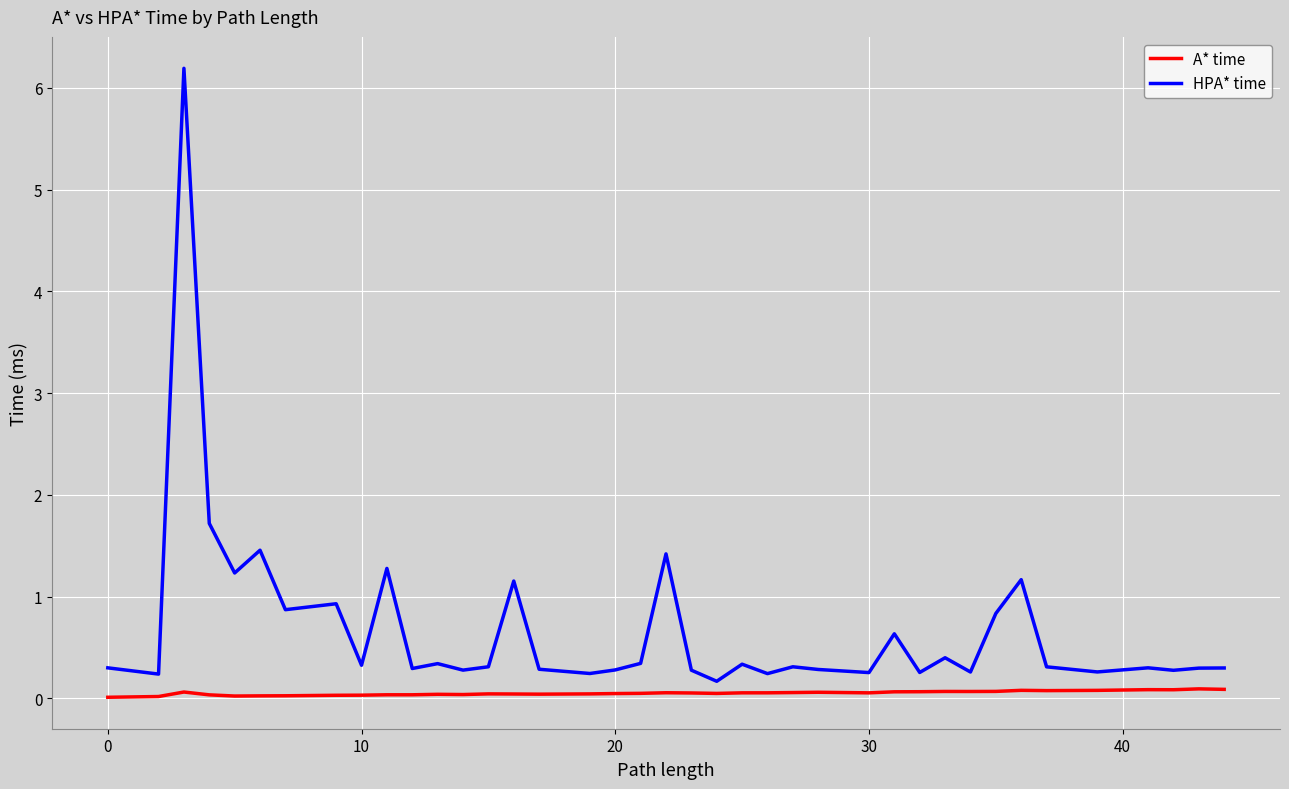

Is it true that A* time equals 0.1 at 13?

False